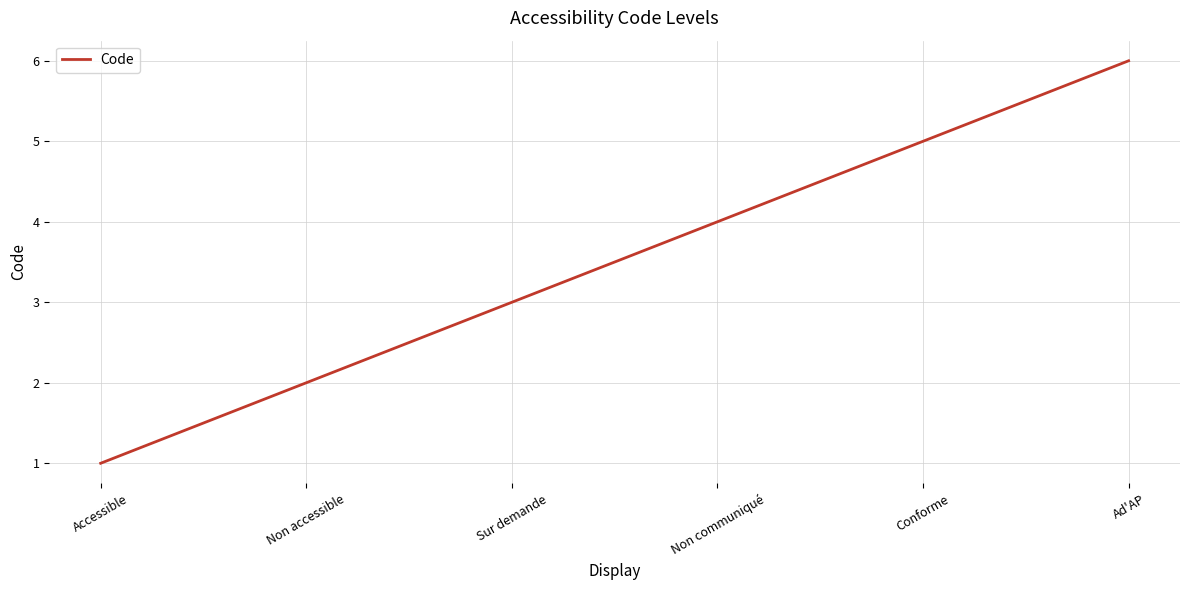

True or false: the data has more than 1 interior local peaks.

False